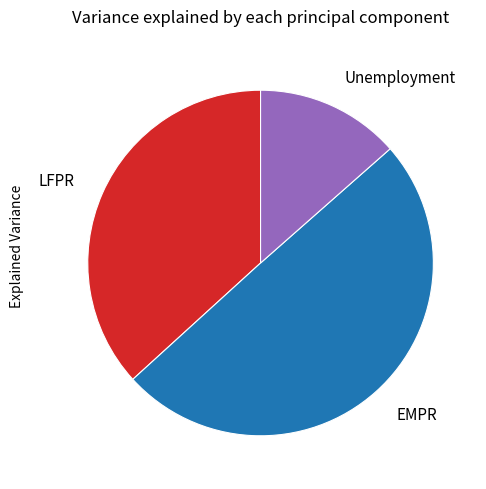

Rank the categories by value from highest to lowest.

EMPR, LFPR, Unemployment